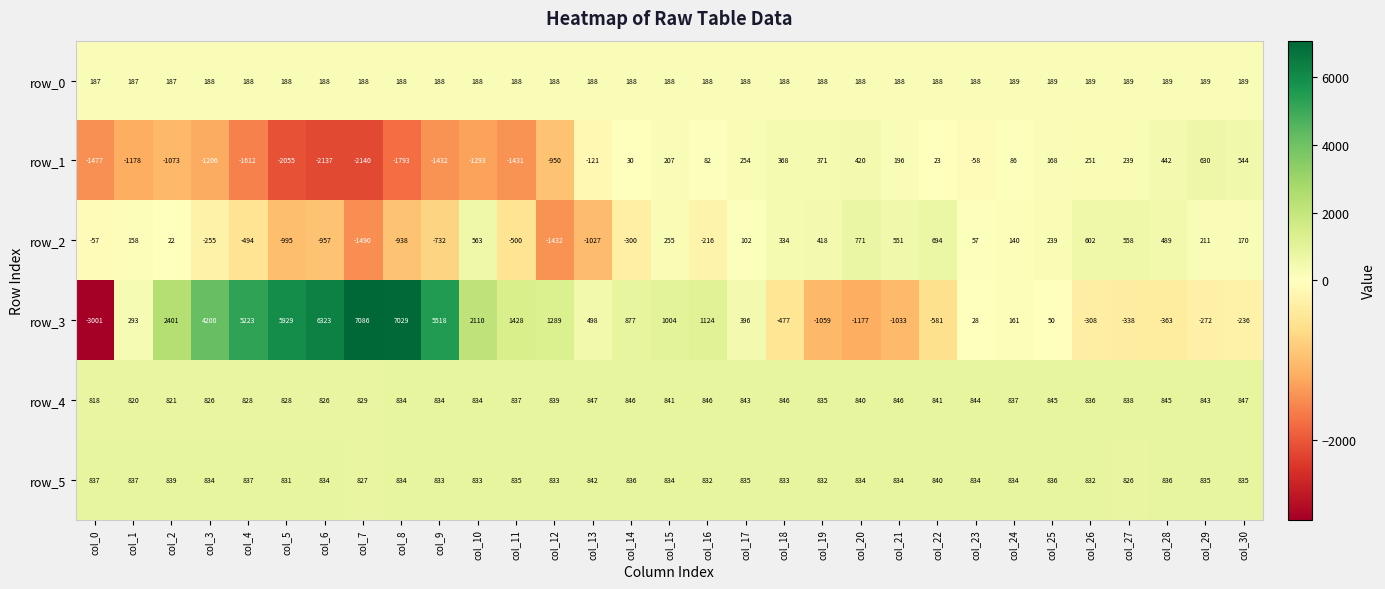

At which category is the sum across all series the highest?

col_8